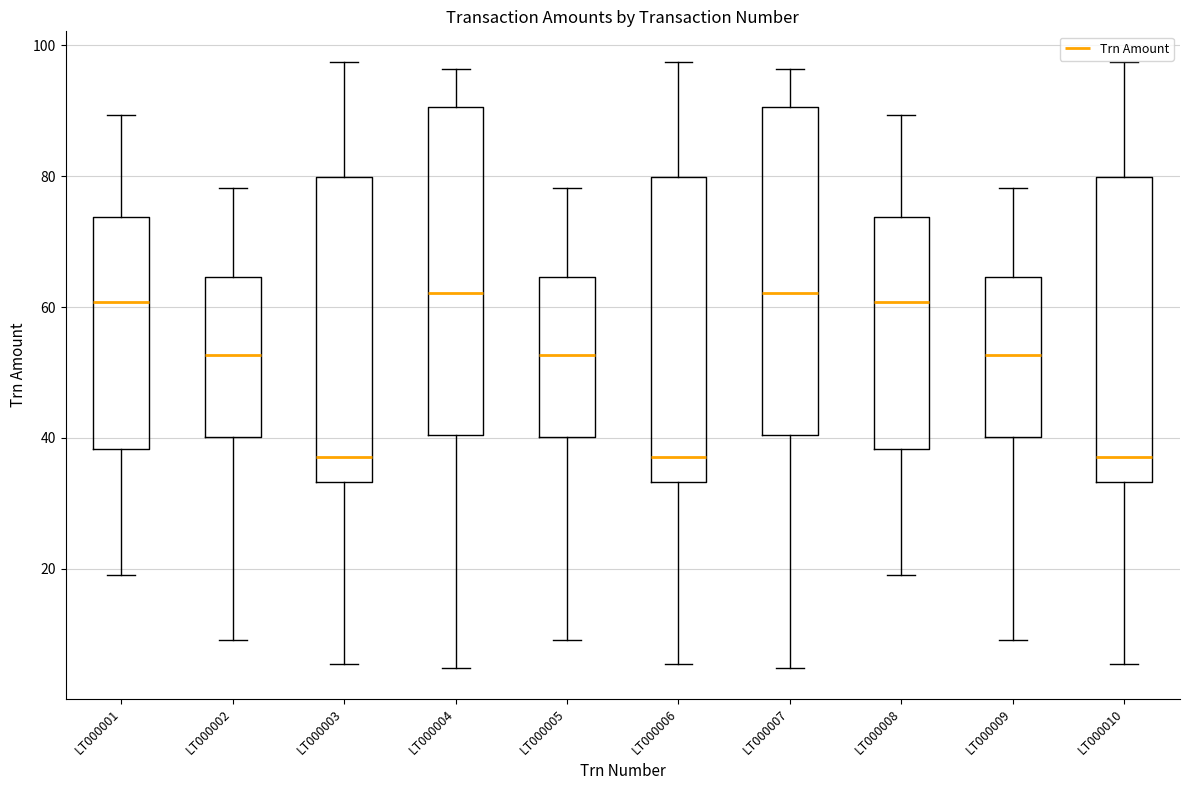

Reading left to right, transcribe this box plot: for each box, give where its median line is, the range the box spans, and where its two whiskers end, as read against the y-axis. The values are not printed on the chart, so give them approximately, as read against the axis.

LT000001: median 60, box 38 to 74, whiskers 20 to 90
LT000002: median 52, box 40 to 64, whiskers 10 to 78
LT000003: median 38, box 34 to 80, whiskers 6 to 98
LT000004: median 62, box 40 to 90, whiskers 4 to 96
LT000005: median 52, box 40 to 64, whiskers 10 to 78
LT000006: median 38, box 34 to 80, whiskers 6 to 98
LT000007: median 62, box 40 to 90, whiskers 4 to 96
LT000008: median 60, box 38 to 74, whiskers 20 to 90
LT000009: median 52, box 40 to 64, whiskers 10 to 78
LT000010: median 38, box 34 to 80, whiskers 6 to 98